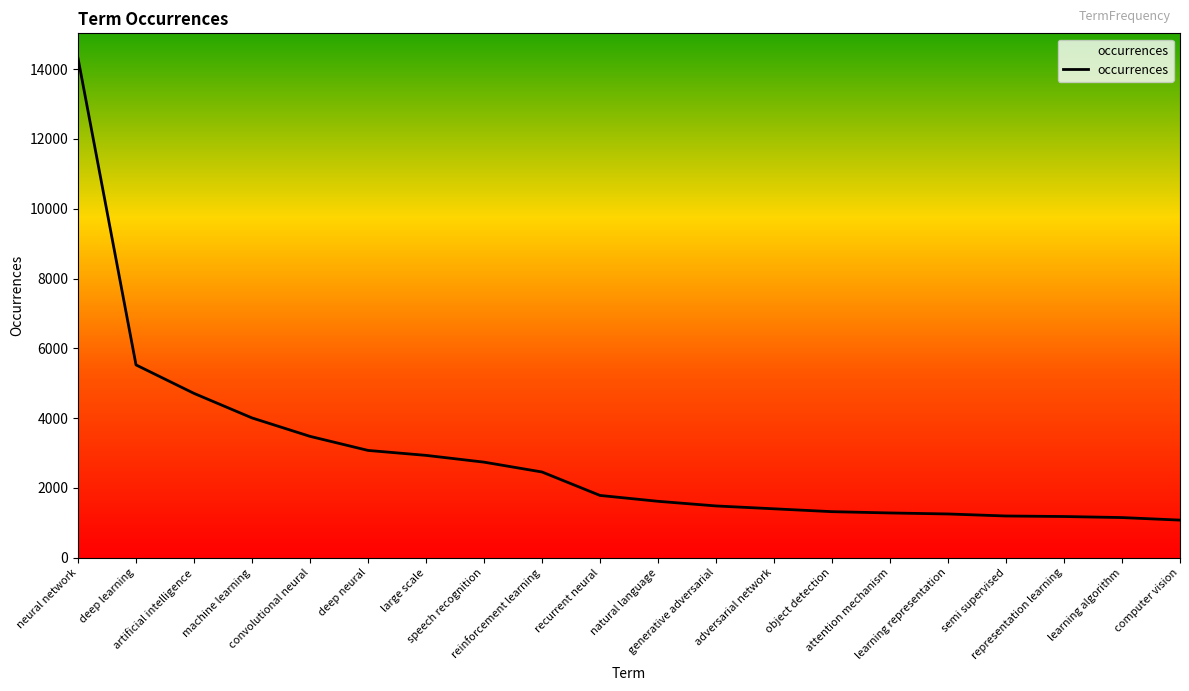

What is the difference between the maximum and minimum values?

13233